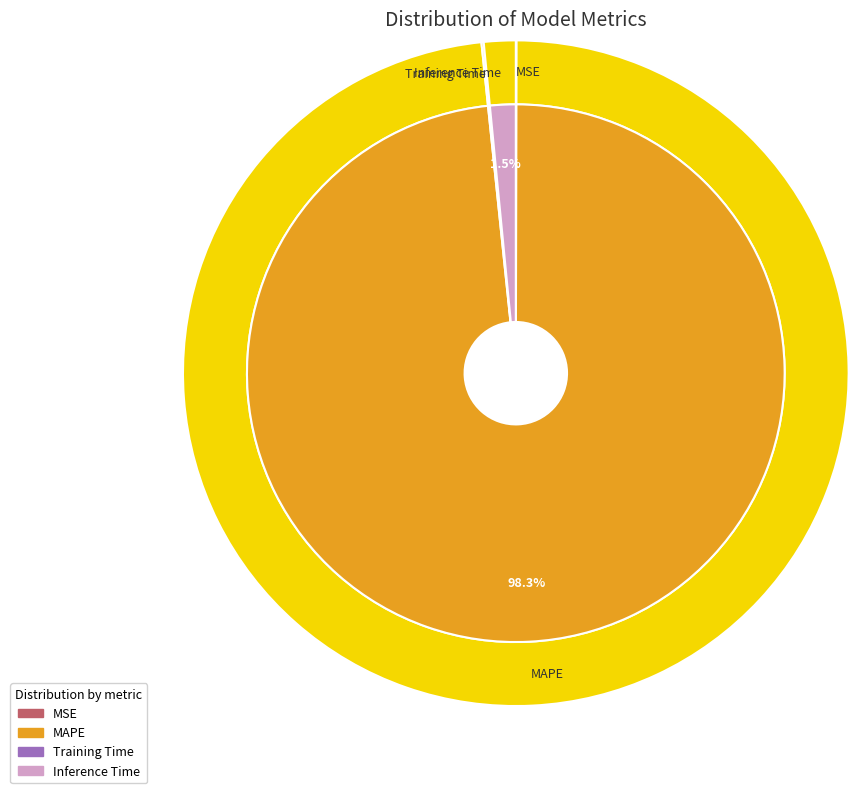

What is the total percentage of MAPE and Training Time?

98.4%